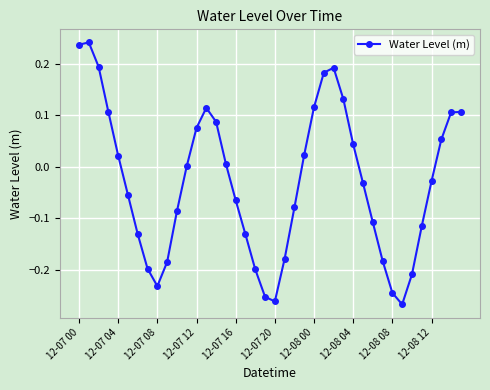

How many points are lower than both their immediate neighbors (excluding endpoints)?

3